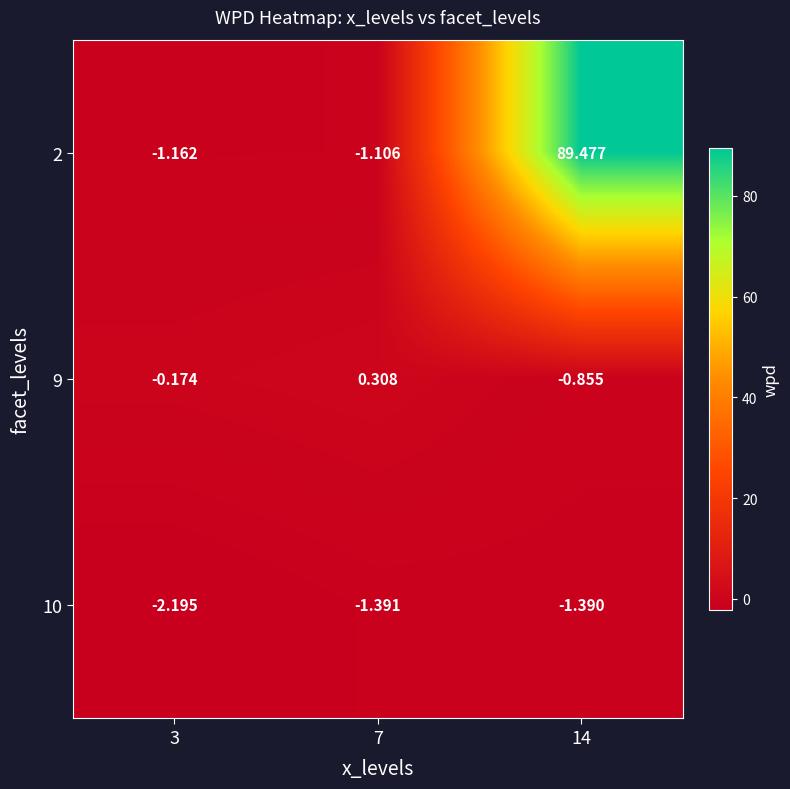

How many values in the 9 series exceed 0?

1